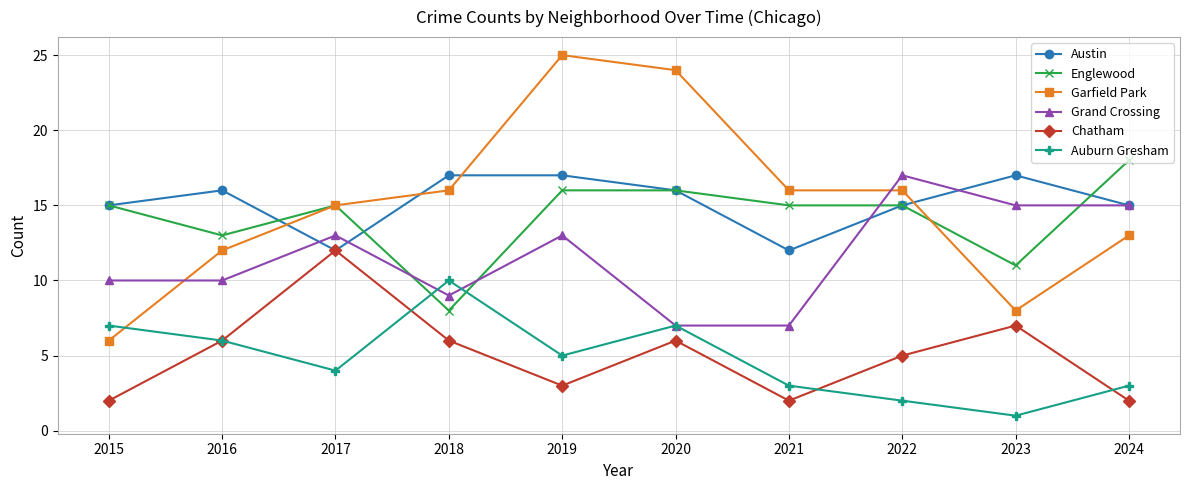

What is the value of the Auburn Gresham point at the 8th from the left?

2